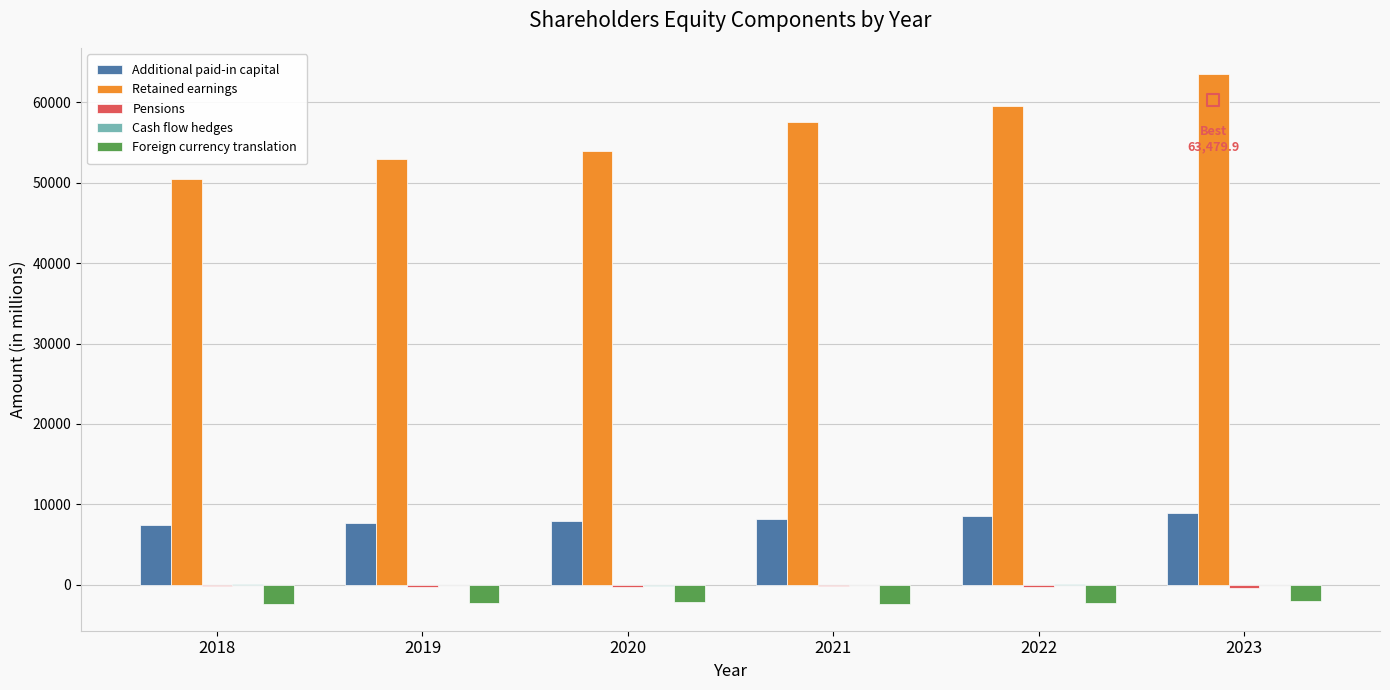

Which series contains the highest Y value?

Retained earnings